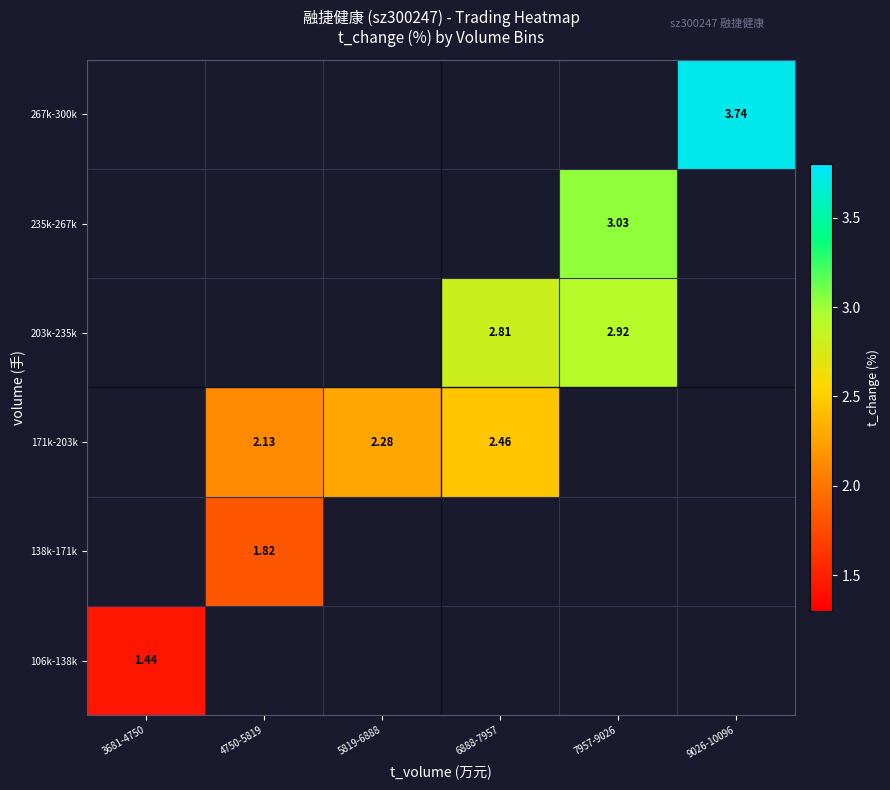

Count the number of data series in this chart.

6